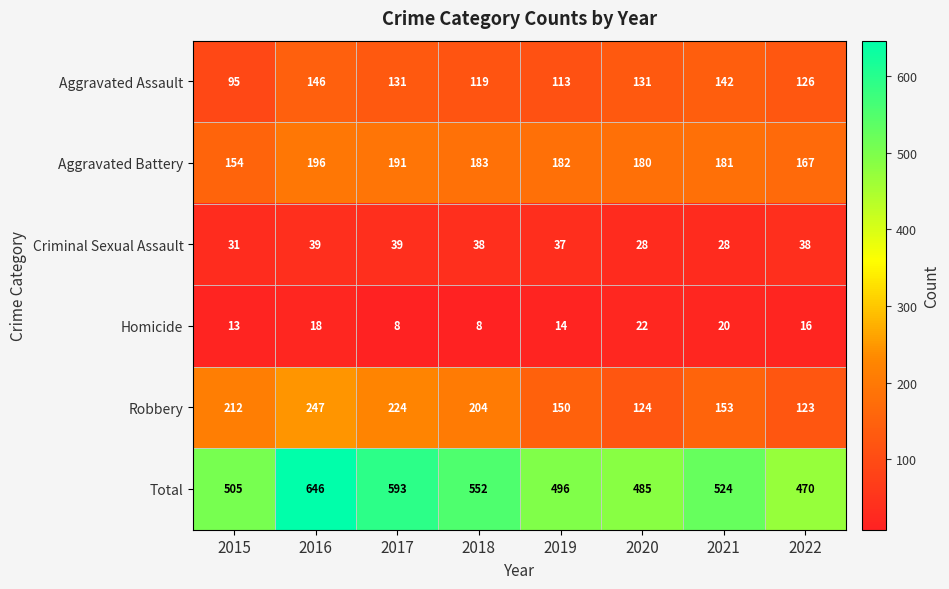

What is the average value of the Aggravated Battery series?

179